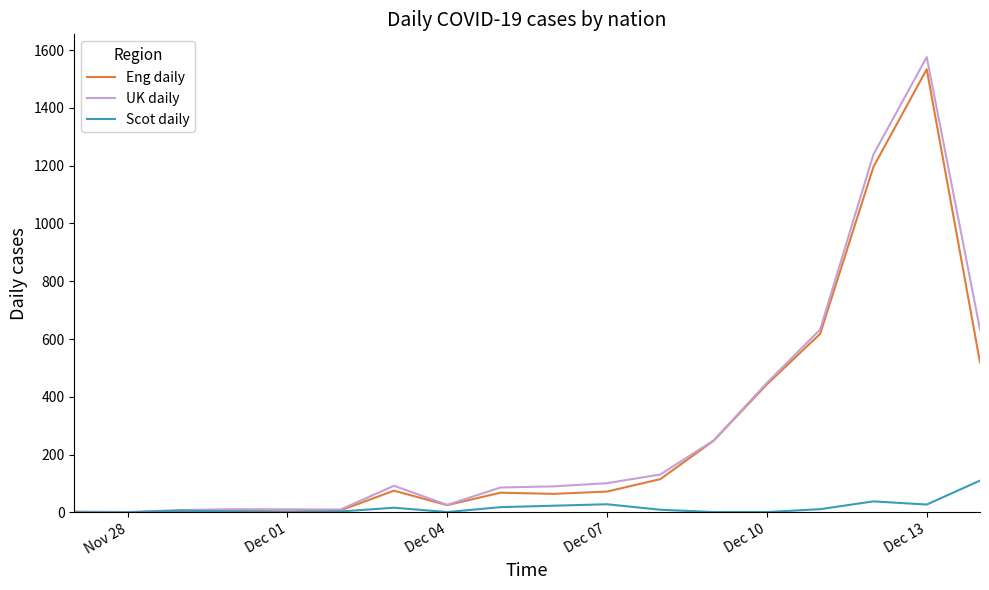

Which series has the widest spread of values?

UK daily